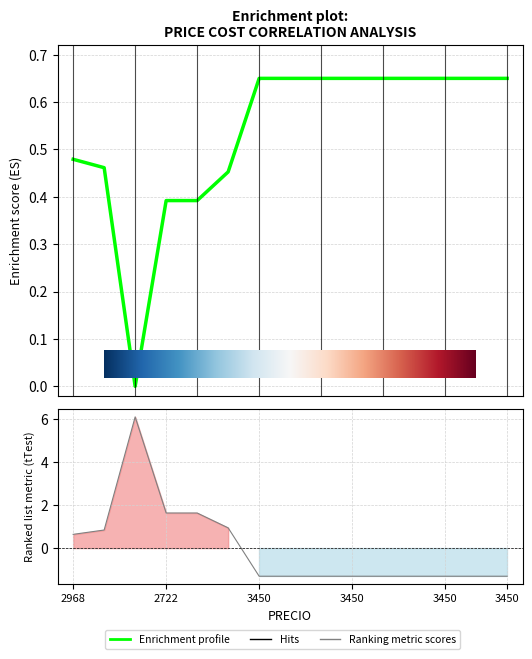

Does the chart display data point markers on the line(s)?

No